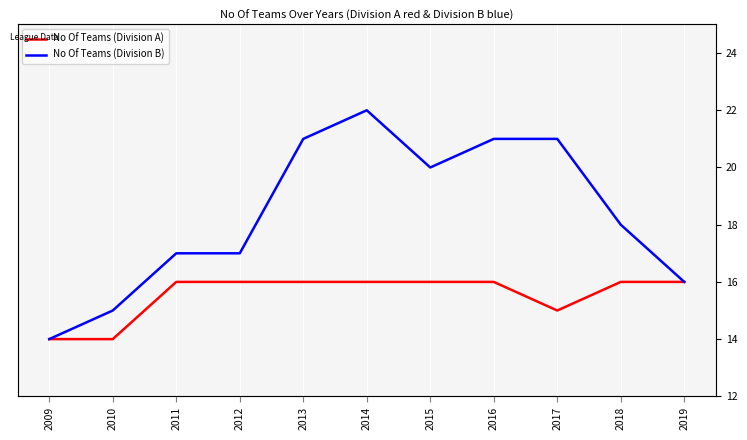

What is the sum of the No Of Teams (Division B) values at 2012 and 2016?

38